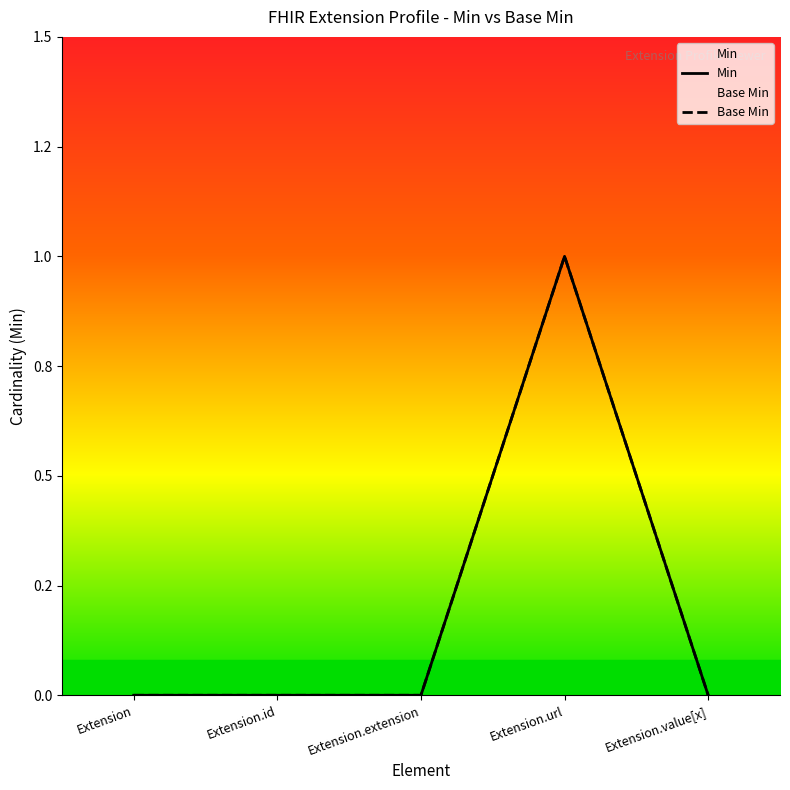

True or false: Base Min and Min intersect in this chart.

False